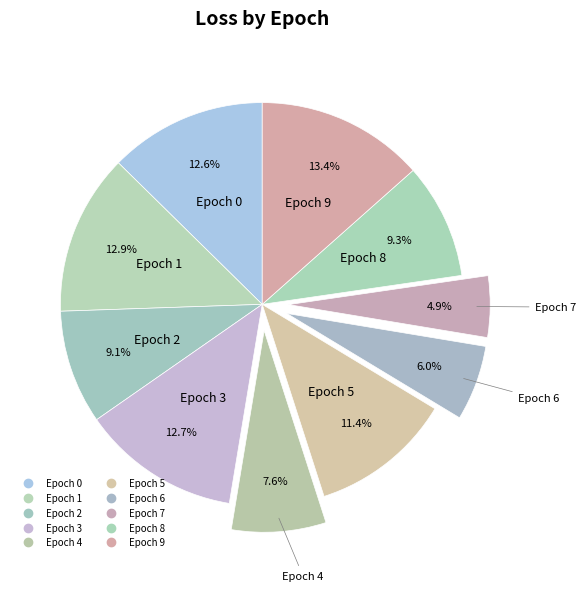

Rank the categories by value from highest to lowest.

Epoch 9, Epoch 1, Epoch 3, Epoch 0, Epoch 5, Epoch 8, Epoch 2, Epoch 4, Epoch 6, Epoch 7